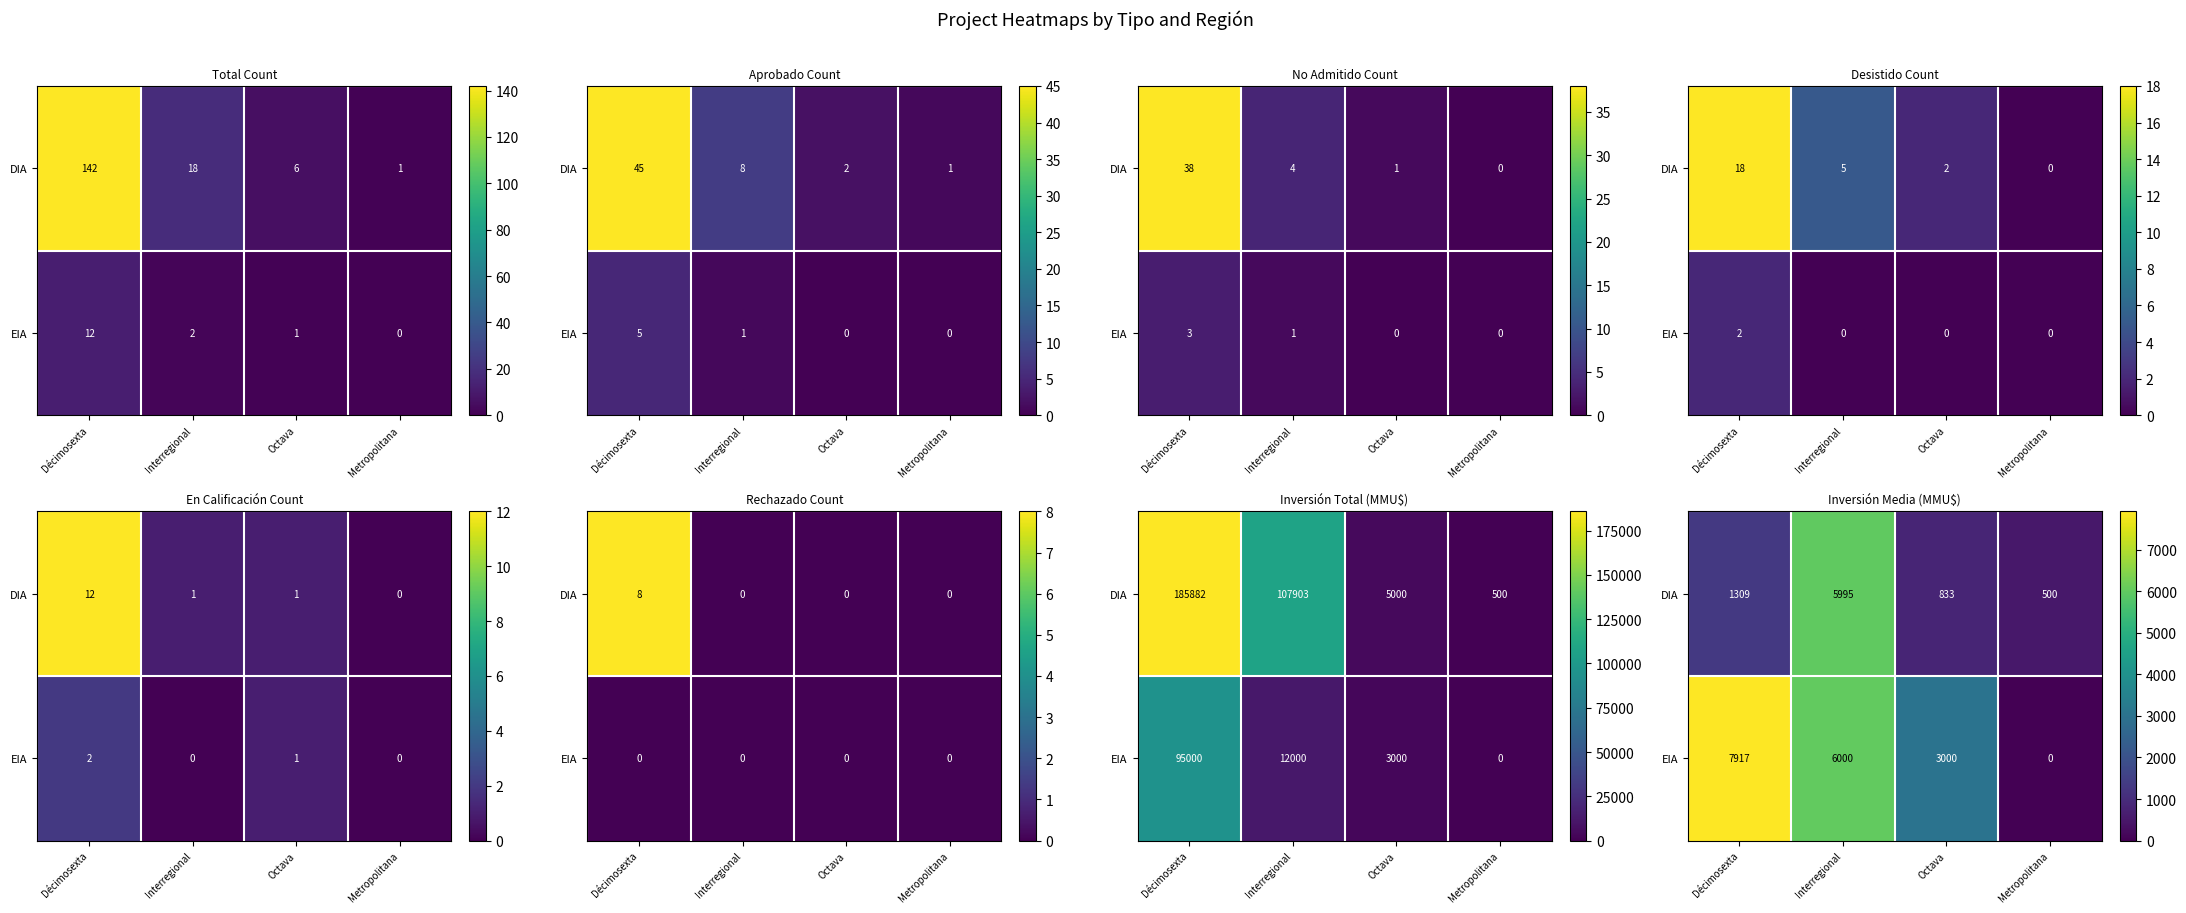

How many values in the EIA series exceed 6000?

1